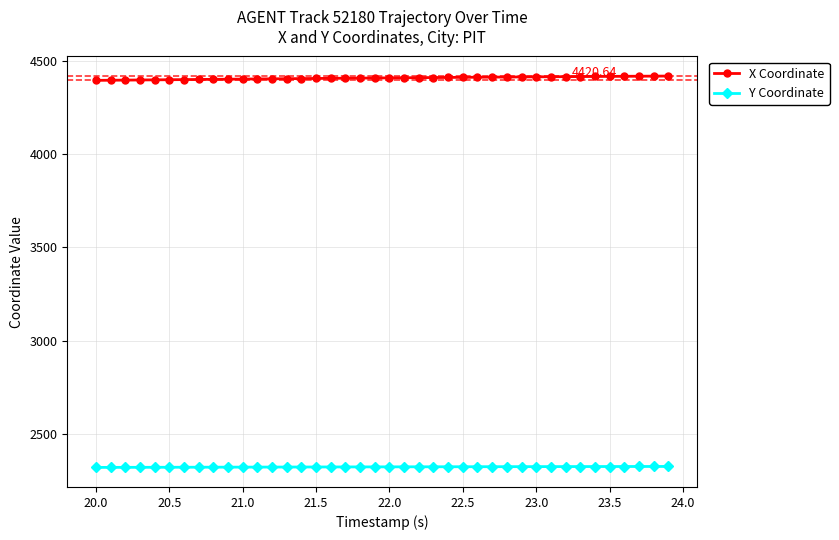

At how many categories does at least one series exceed 3256?

40